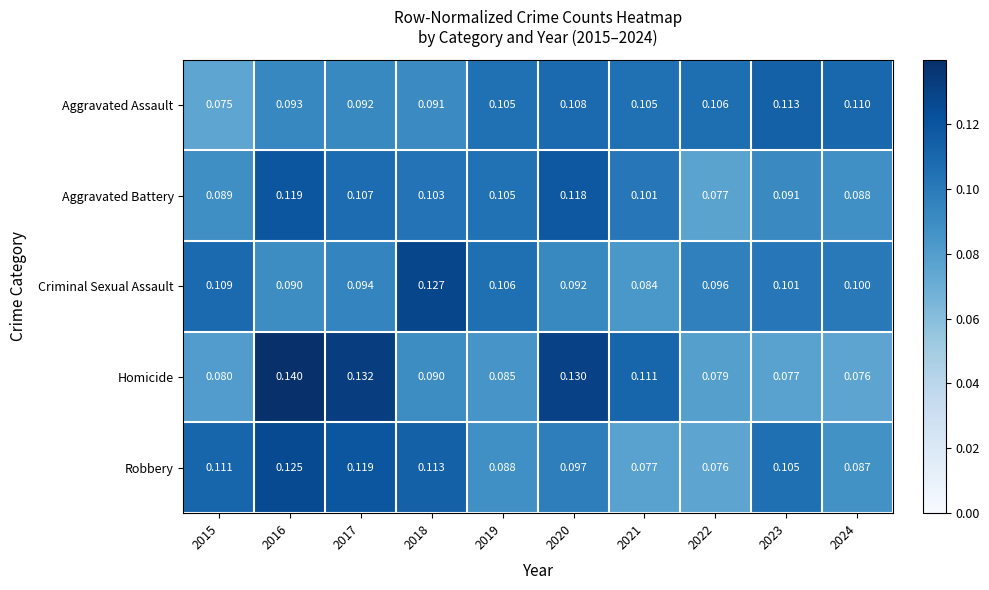

Which series has the largest total across all categories?

Homicide